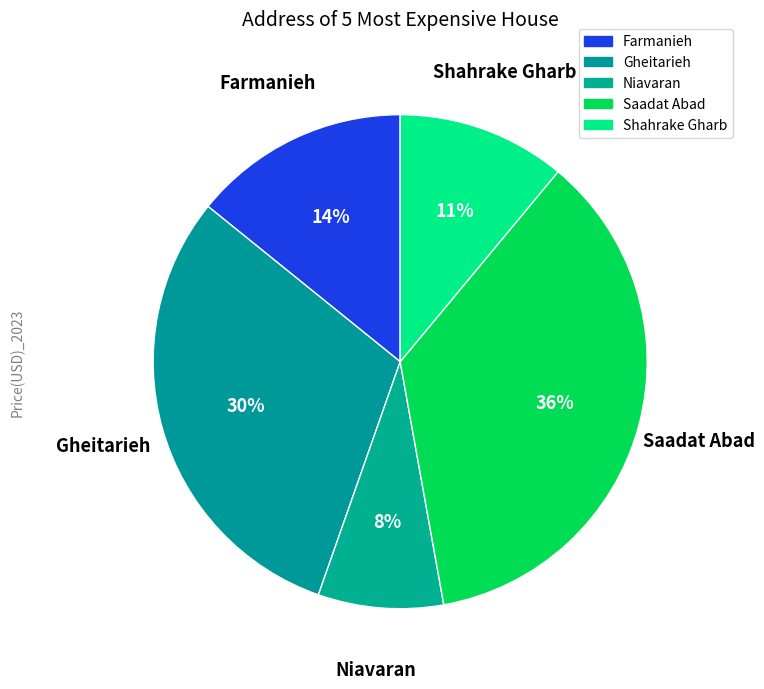

The Gheitarieh slice represents 16% of the pie. True or false?

False